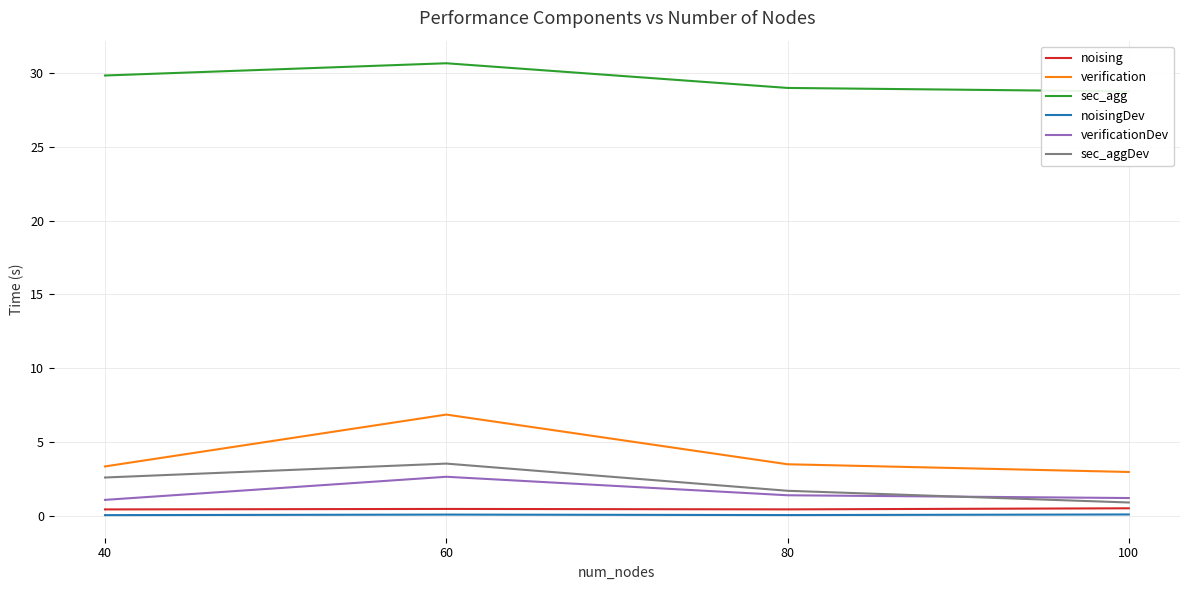

Is this an area chart (filled region under the line)?

No